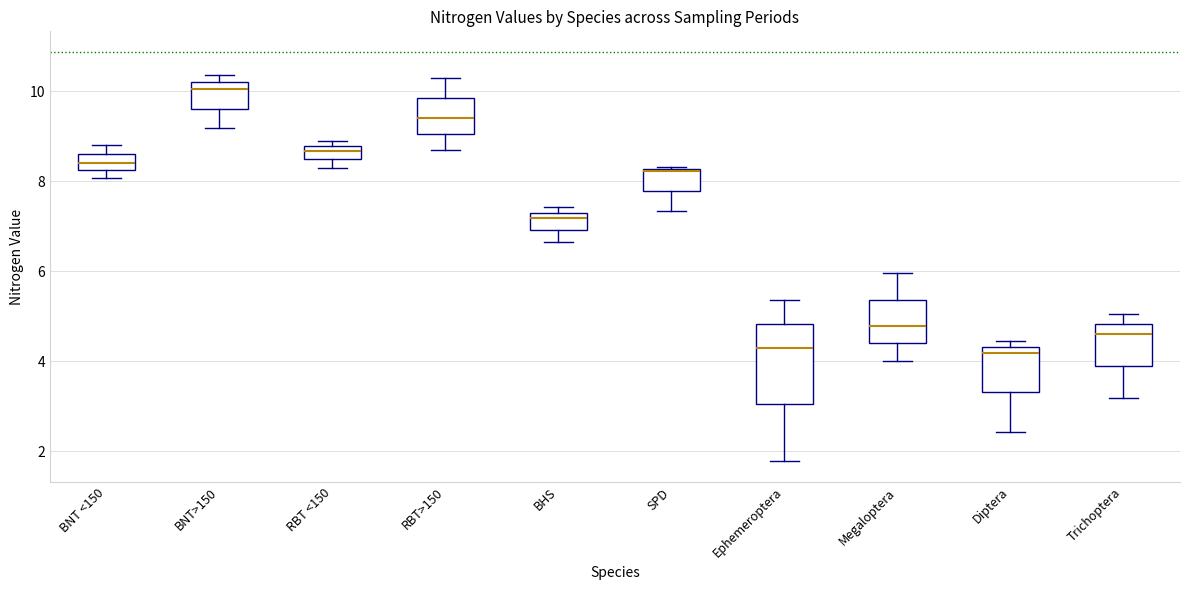

Where does the lower whisker of the box for Megaloptera end on the y-axis? The values are not printed on the chart, so give them approximately, as read against the axis.

4.0